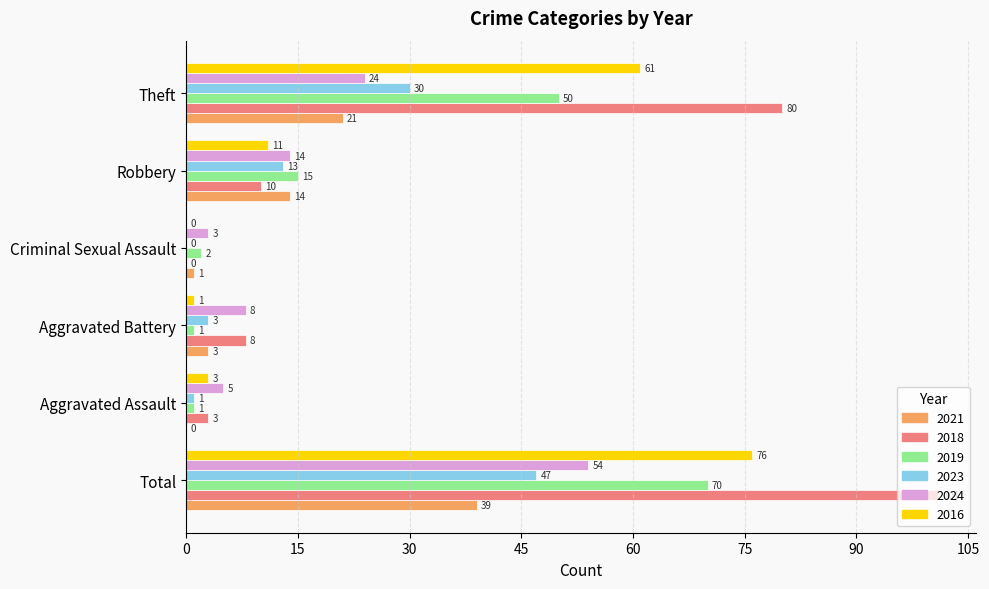

Between Total and Robbery, which series saw the biggest shift?

2018